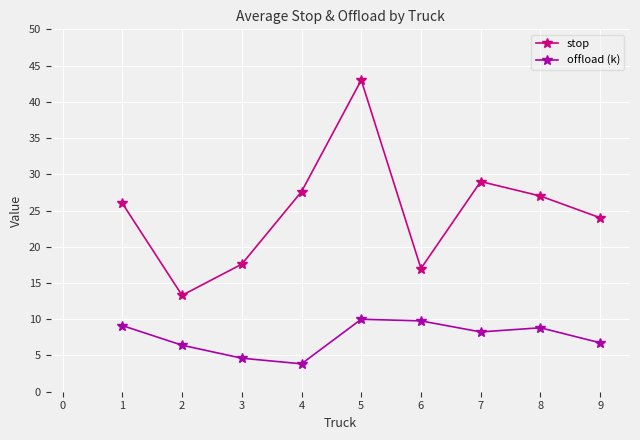

What is the difference between the highest and lowest values at 6?

7.2